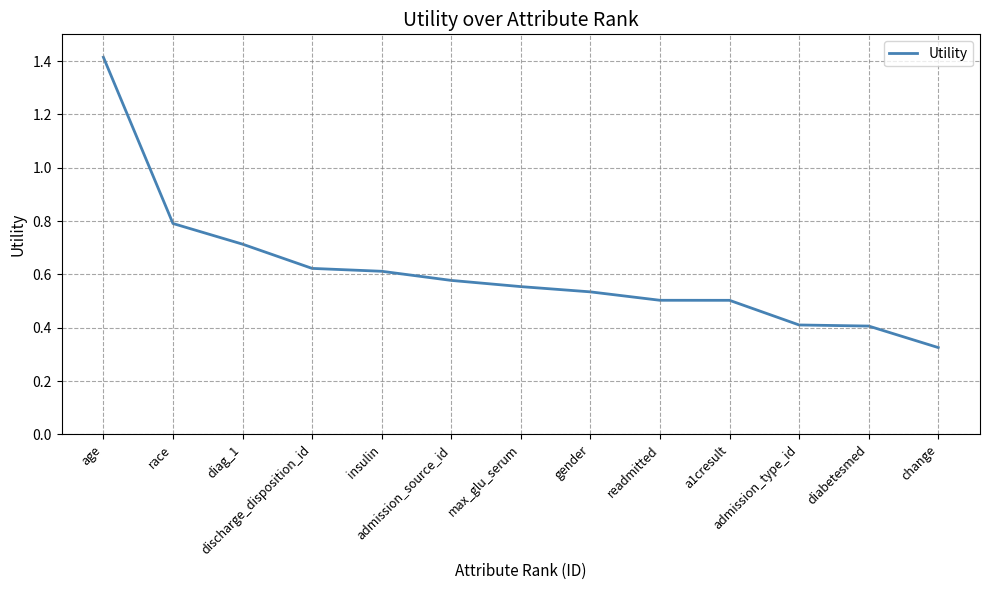

What is the difference between the maximum and minimum values?

1.1